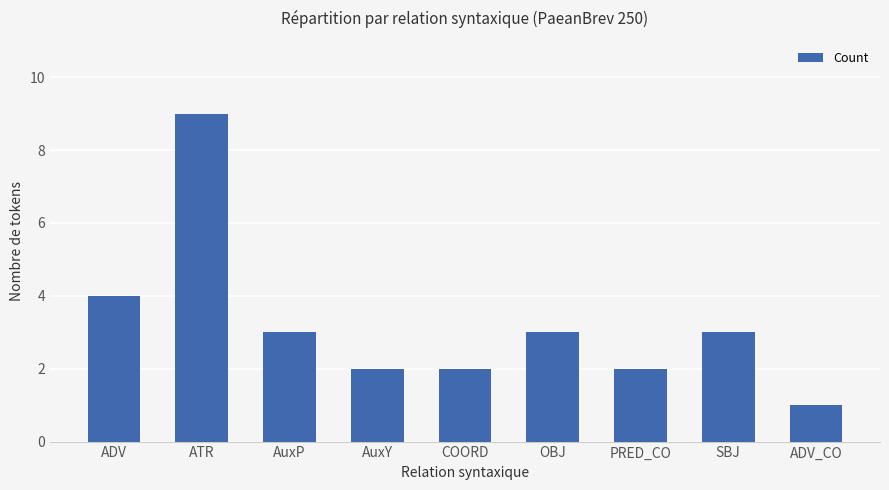

Reading left to right, what are all the values shown in this chart?

ADV=4	ATR=9	AuxP=3	AuxY=2	COORD=2	OBJ=3	PRED_CO=2	SBJ=3	ADV_CO=1